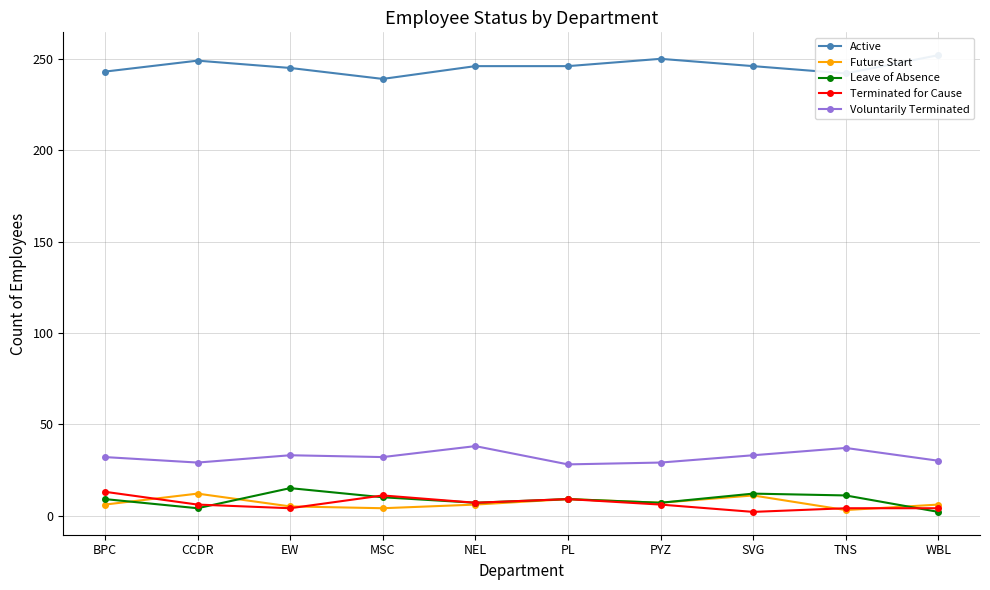

Is it true that Future Start equals 4 at MSC?

True